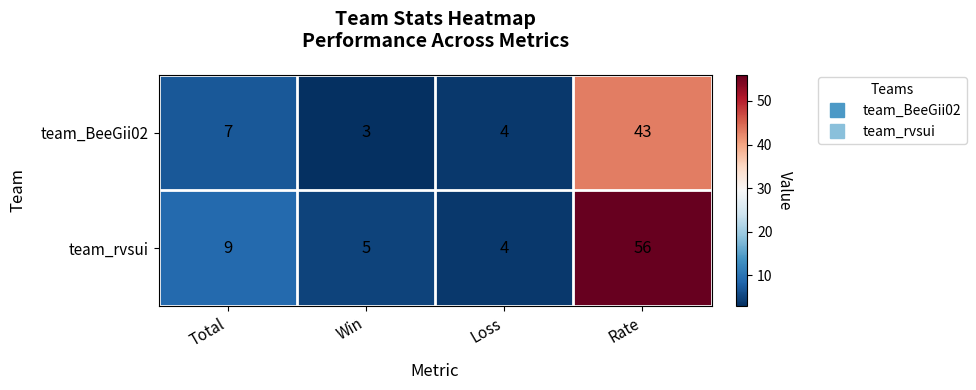

List the series in order of their peak value, highest first.

team_rvsui, team_BeeGii02